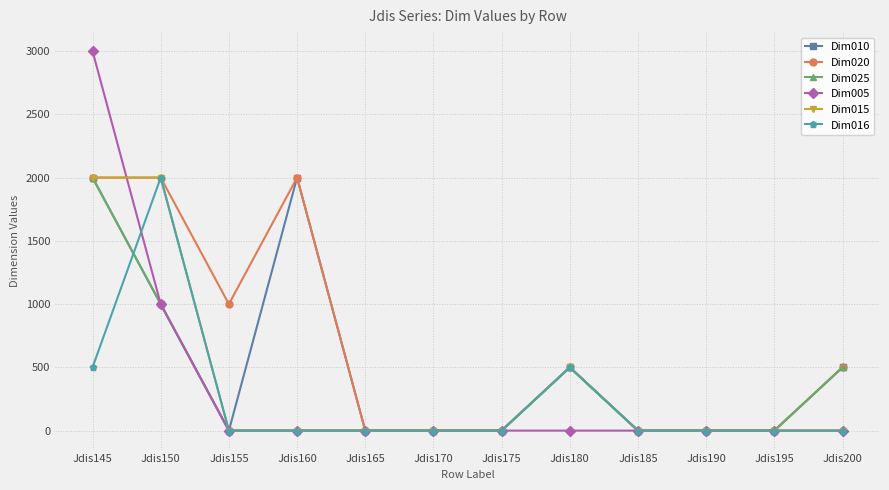

True or false: Dim010 has more than 1 points higher than both neighbors.

True